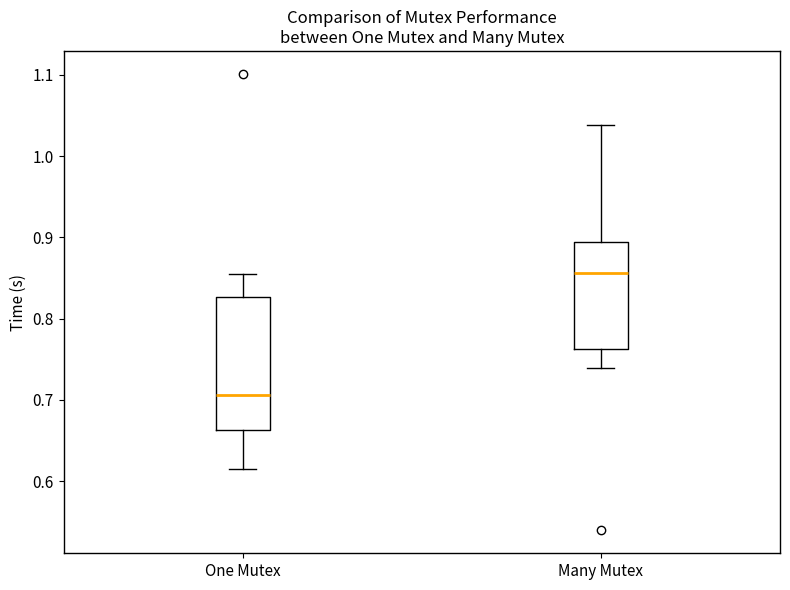

Where does the lower whisker of the box for Many Mutex end on the y-axis? The values are not printed on the chart, so give them approximately, as read against the axis.

0.74